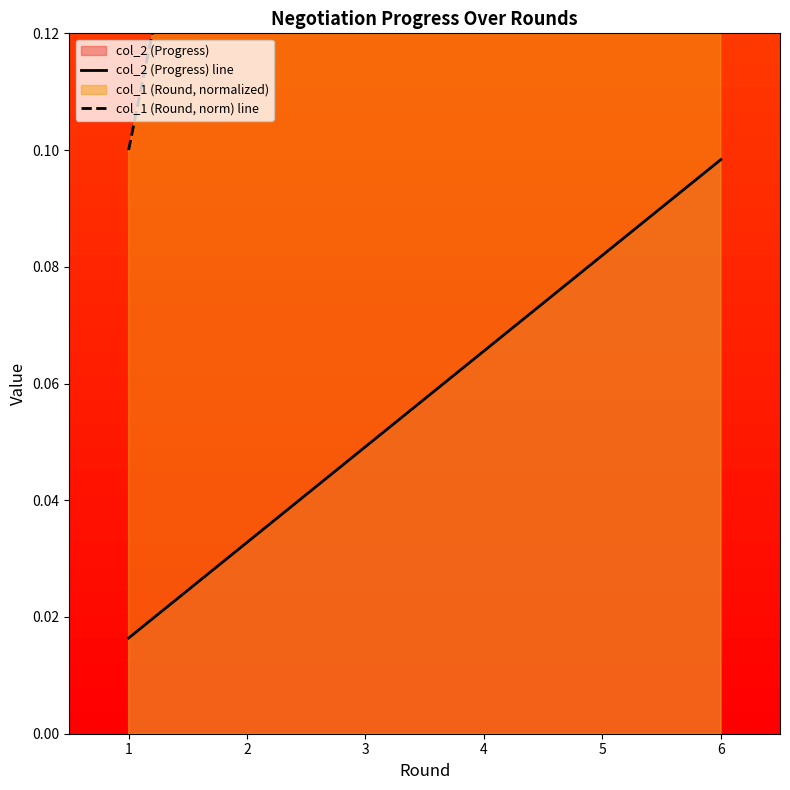

Is it true that col_1 (Round, norm) line equals 0.1 at 1?

False